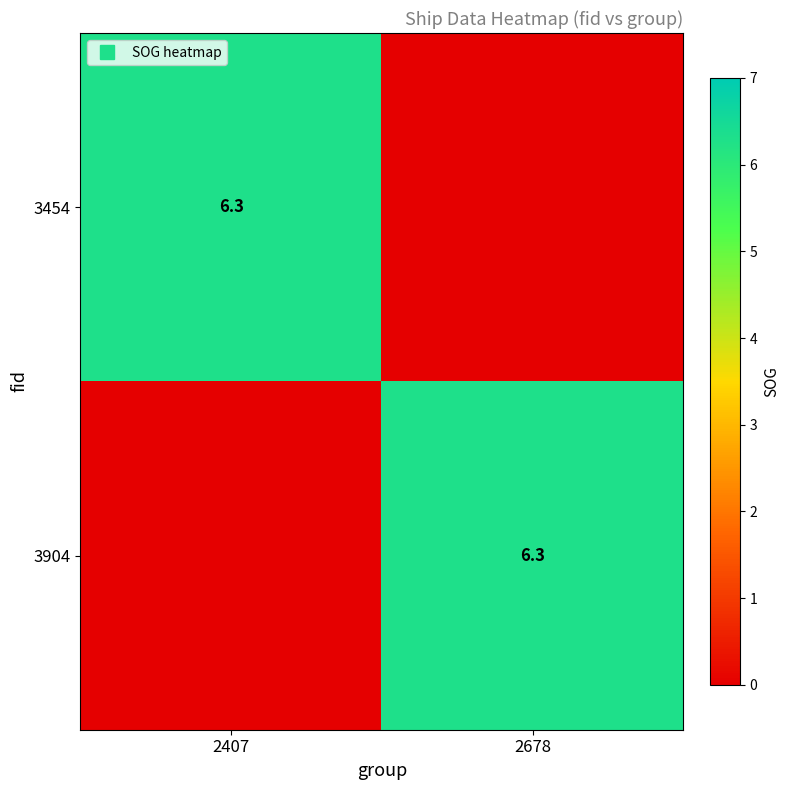

What is the spread (max minus min) of values at 2678?

6.3